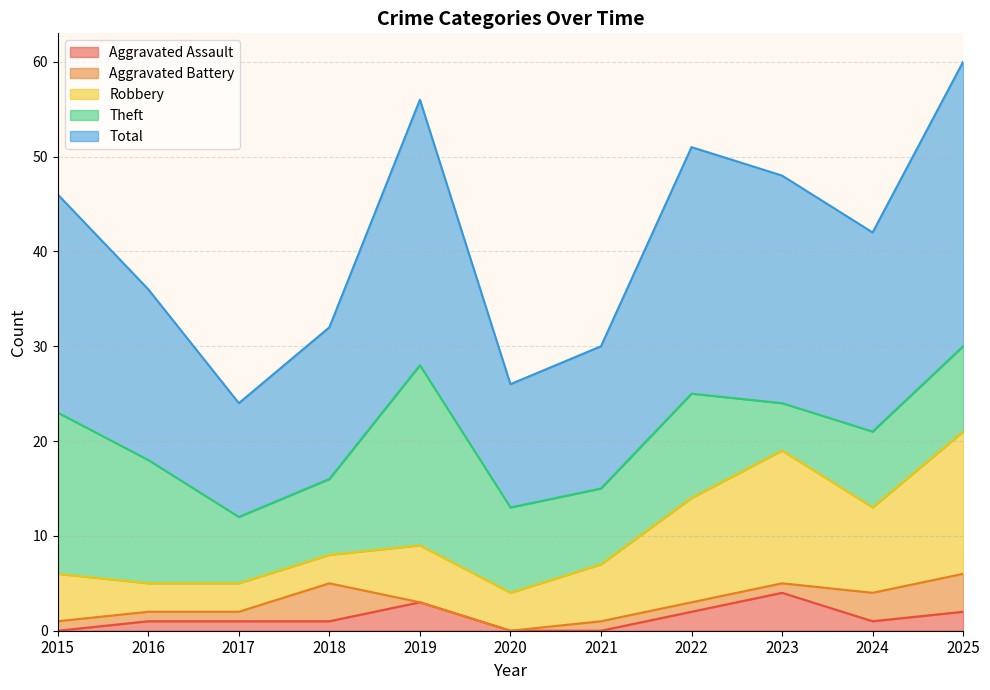

Where does the Theft series first go above 9?

2015